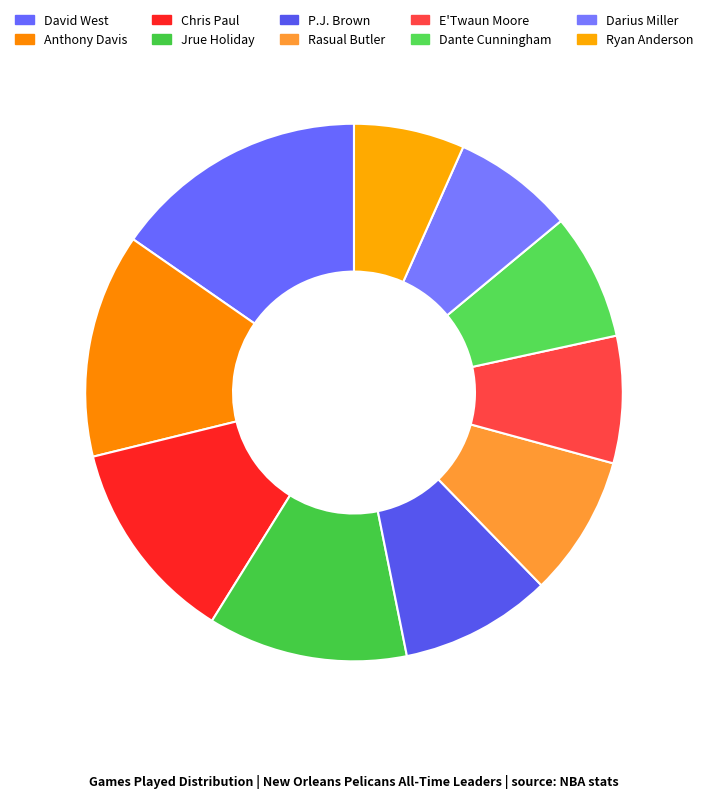

True or false: Rasual Butler accounts for 1% of the total.

False